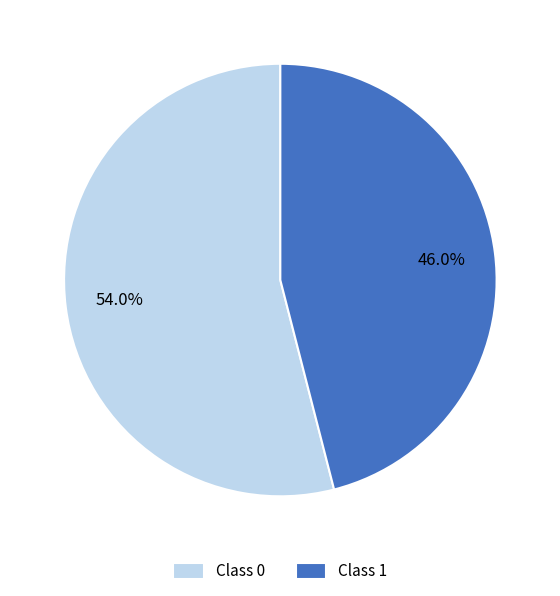

Combined, what portion of the pie is Class 1 and Class 0?

100.0%